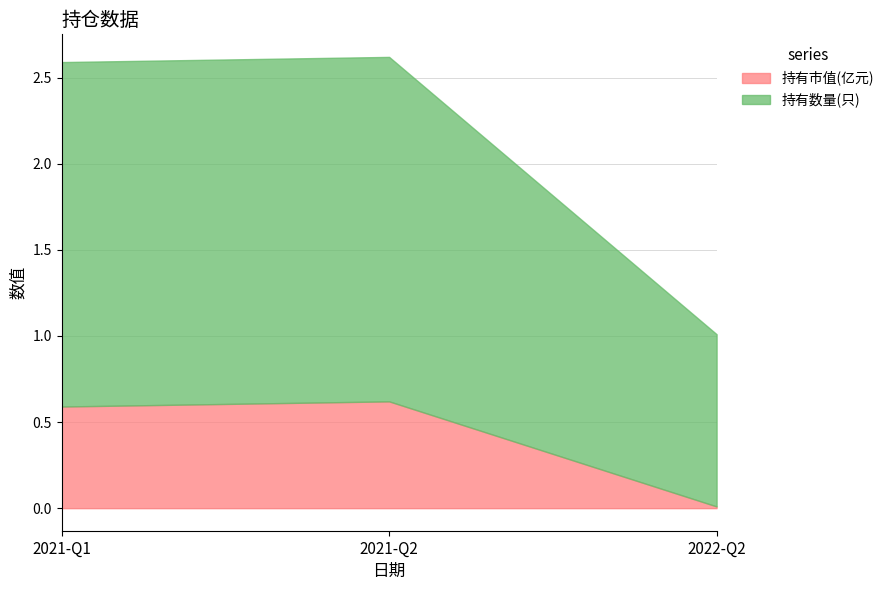

List the series in order of their peak value, highest first.

持有数量(只), 持有市值(亿元)